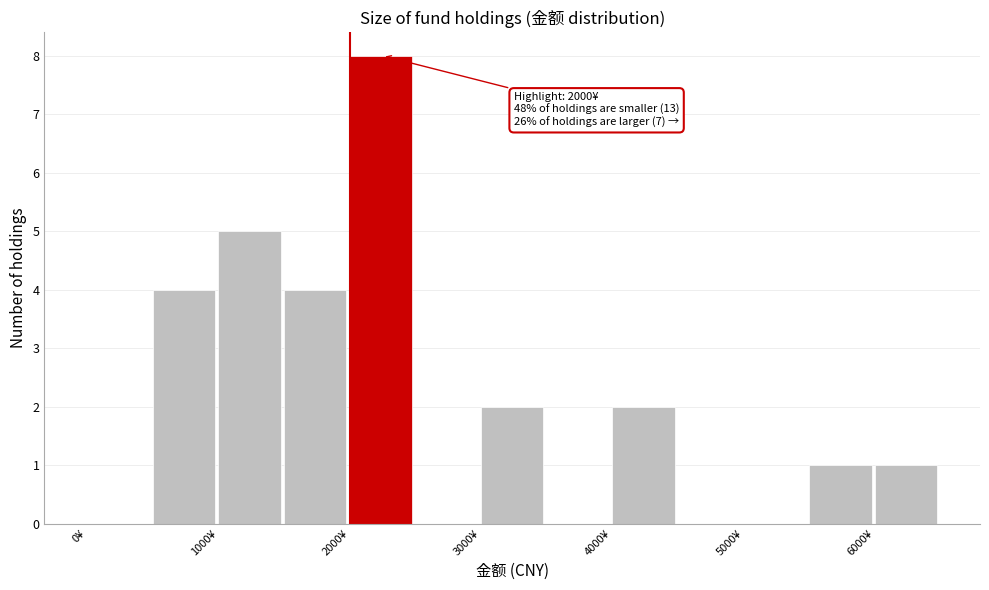

Which range on the x-axis has the tallest bar?

2000 to 2500